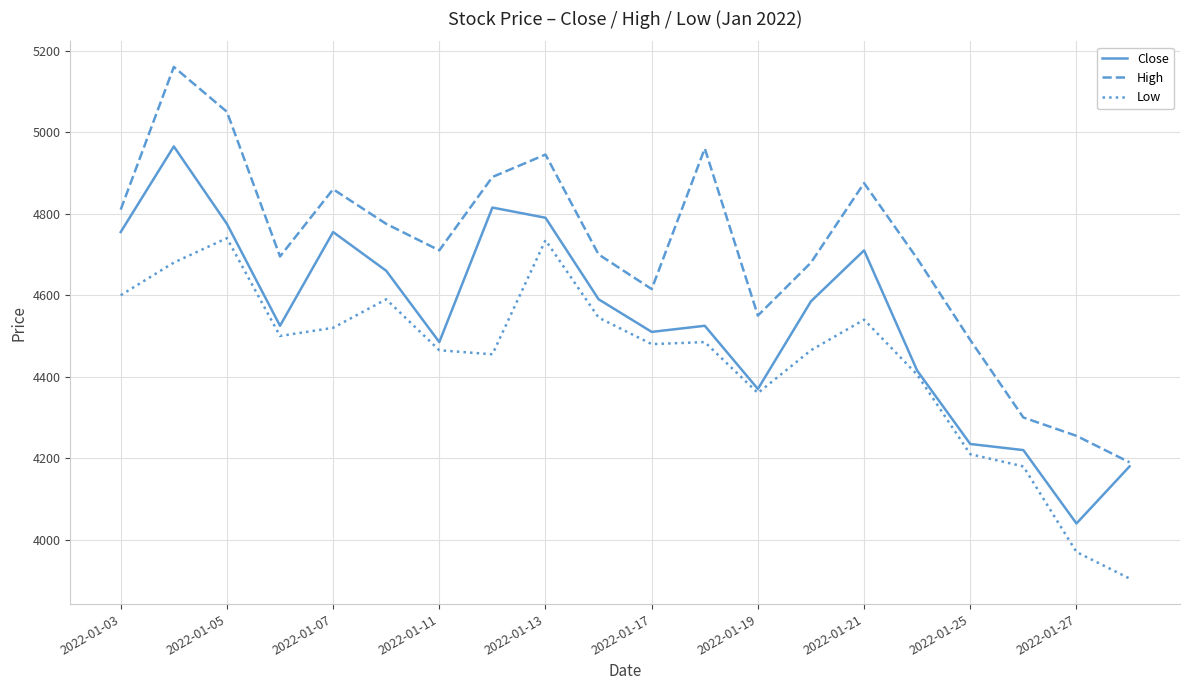

What is the maximum value shown in the chart?

5160